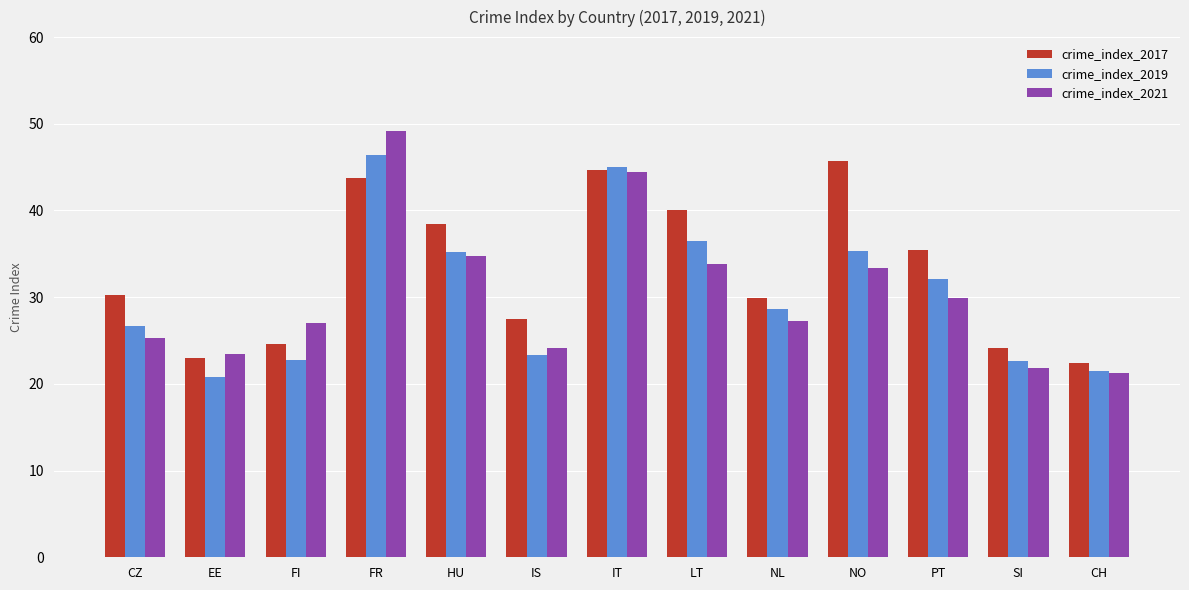

At which category does the chart reach its minimum across all series?

EE